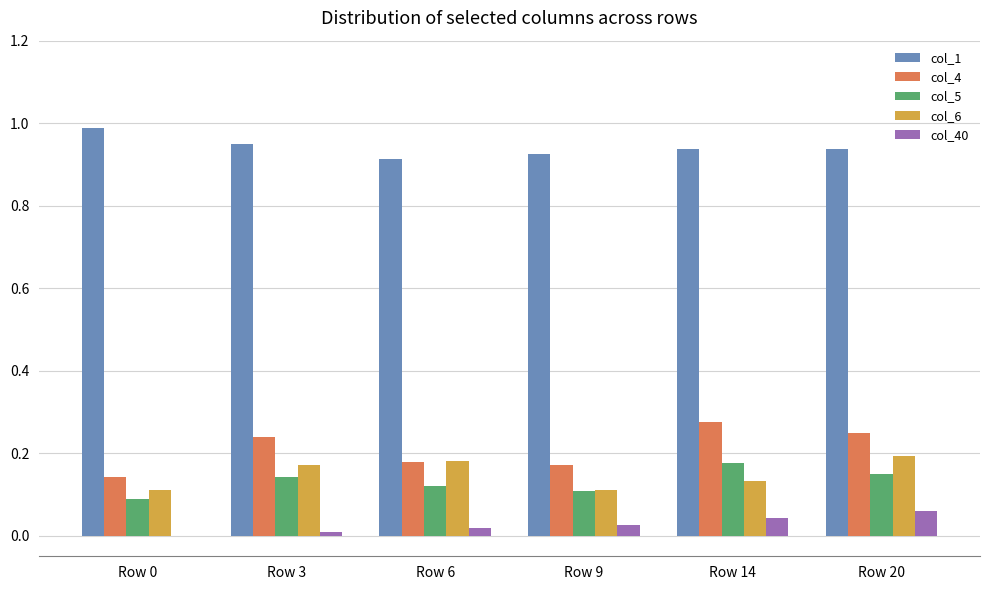

How many groups of bars are there?

6